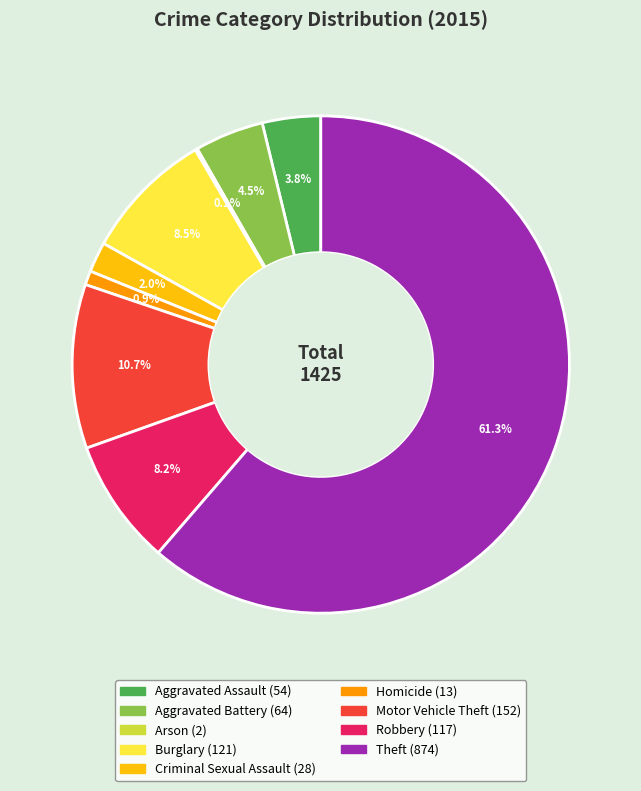

To the nearest percent, what percentage of the pie is Theft?

61%